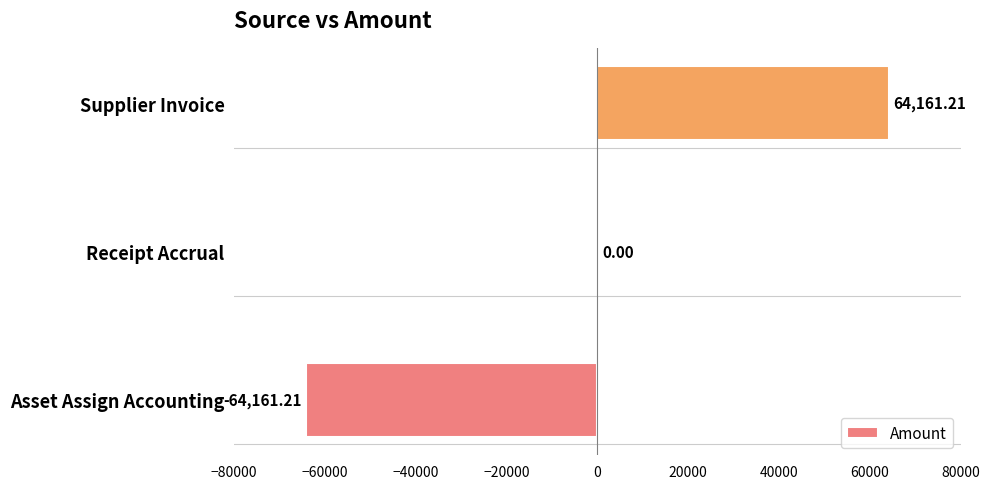

How many series are shown in this chart?

1